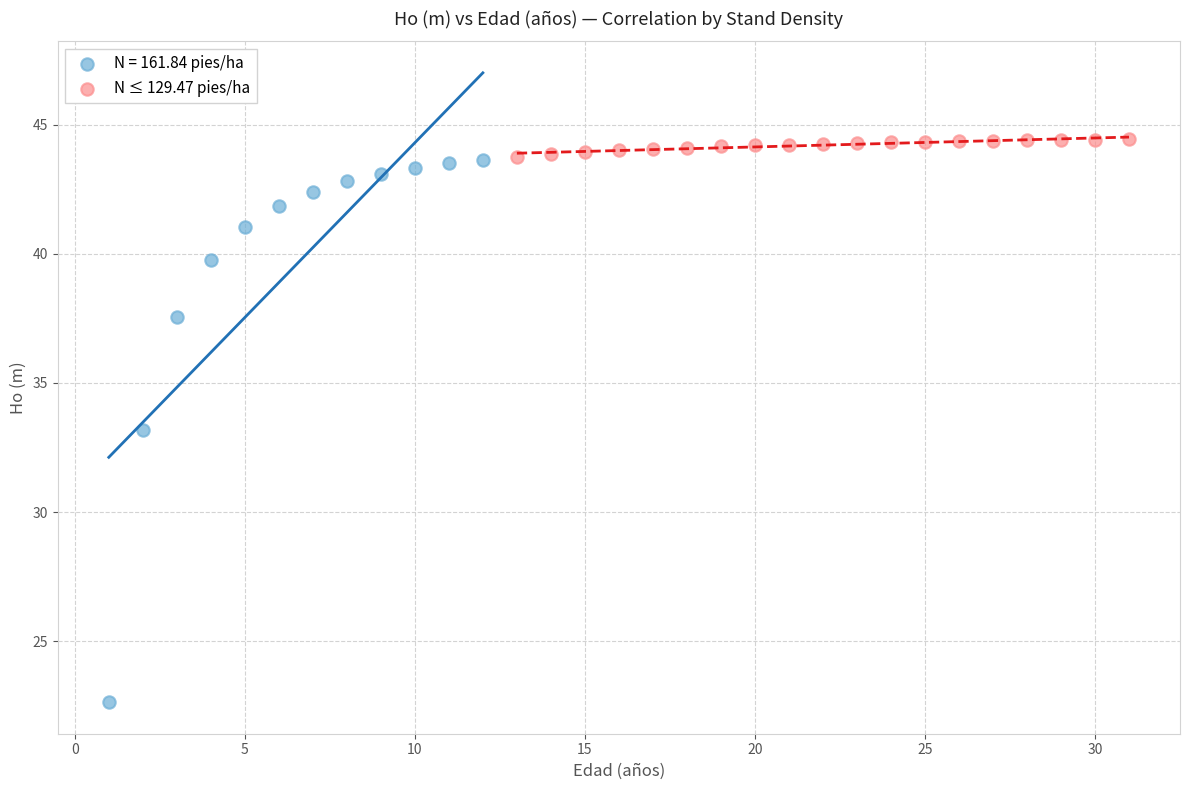

Which series reaches the minimum Y coordinate?

N = 161.84 pies/ha